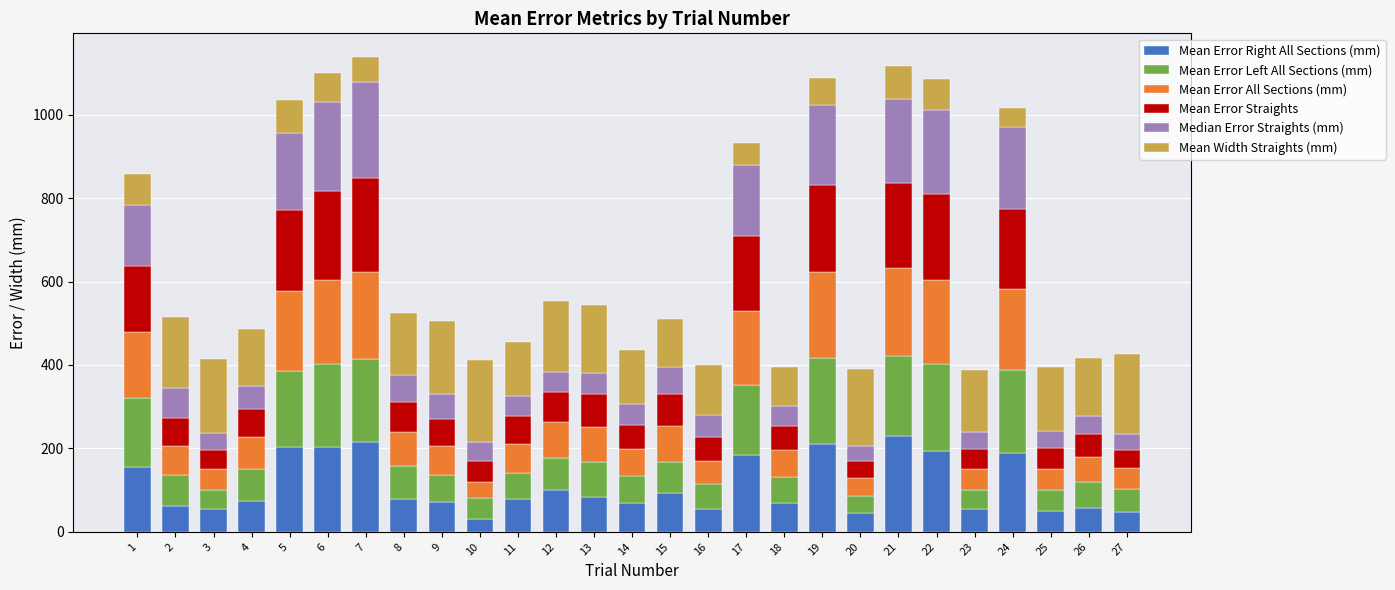

Where does the Mean Error Right All Sections (mm) series first go above 78?

1